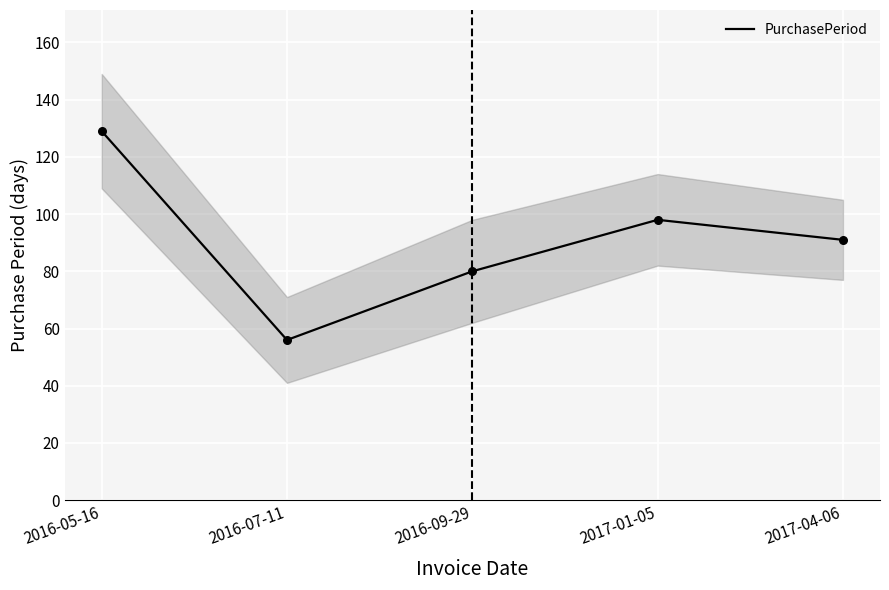

What is the ratio of the value at 2016-05-16 to the value at 2016-09-29?

1.6